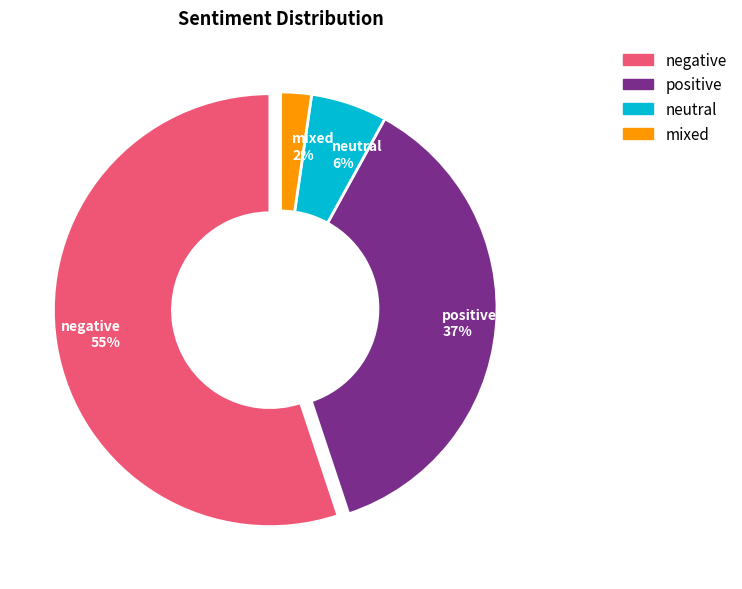

Which category has the smallest portion of the pie?

mixed